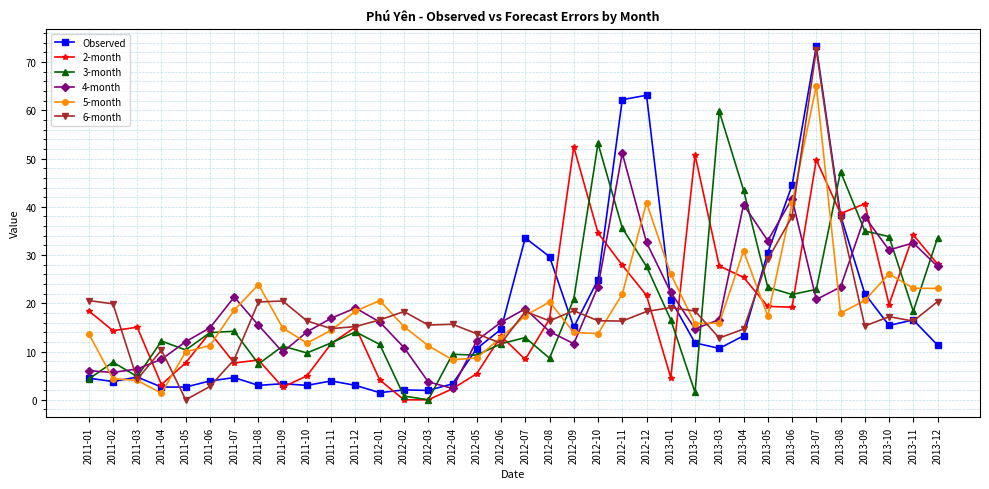

At 2012-02, list the series in order from smallest to largest.

2-month, 3-month, Observed, 4-month, 5-month, 6-month